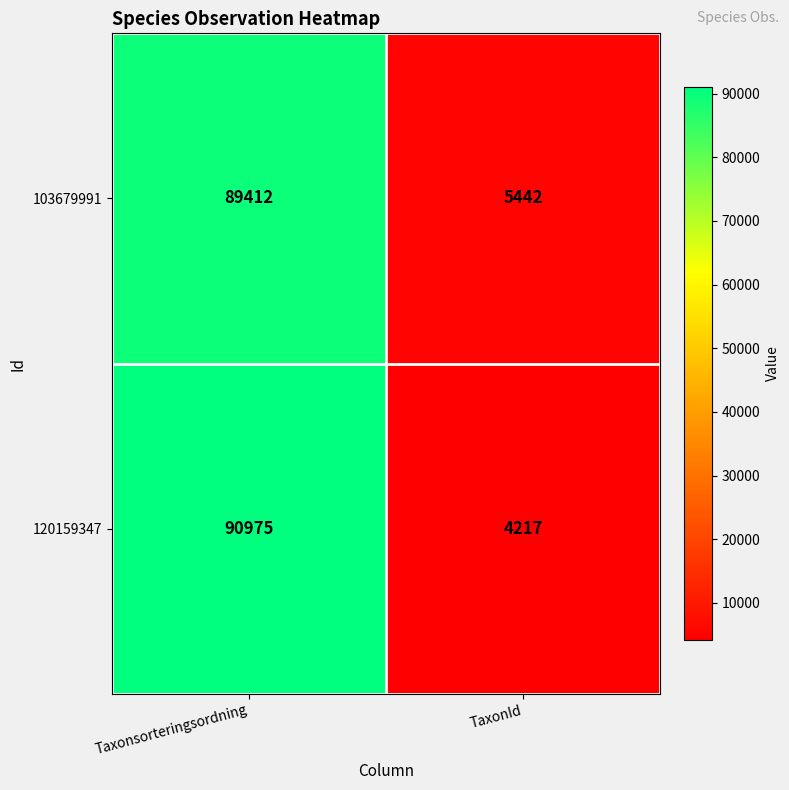

The 120159347 series shows 47934 at Taxonsorteringsordning. True or false?

False